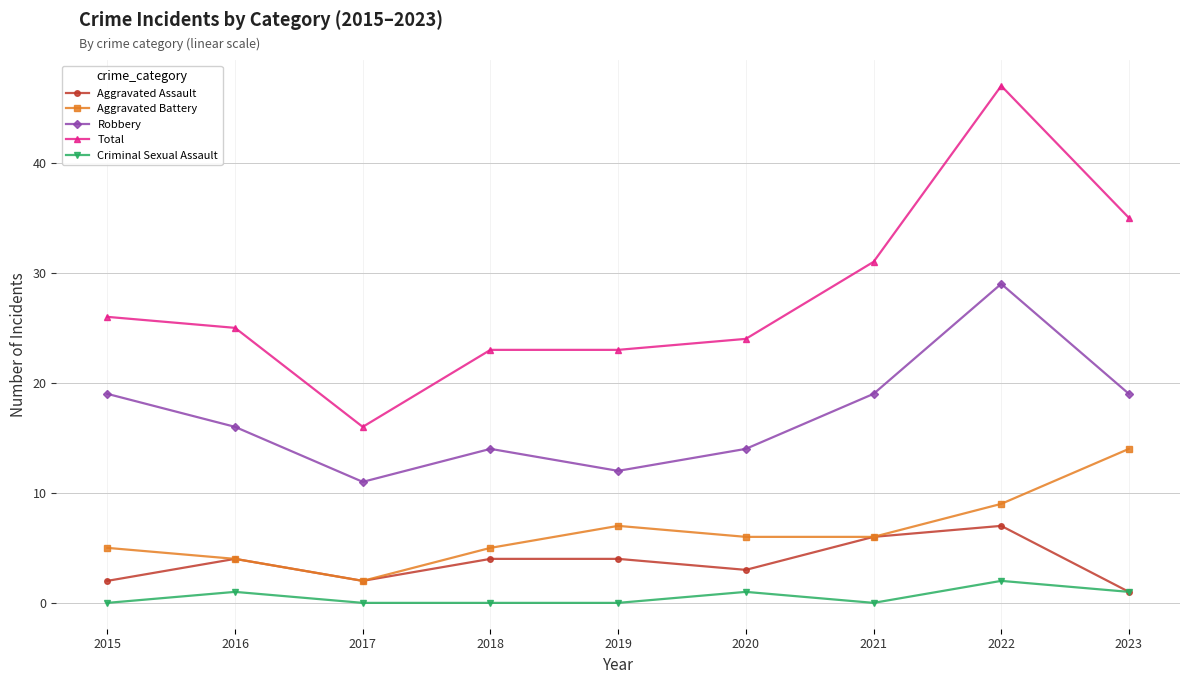

At which label does Total reach its peak?

2022